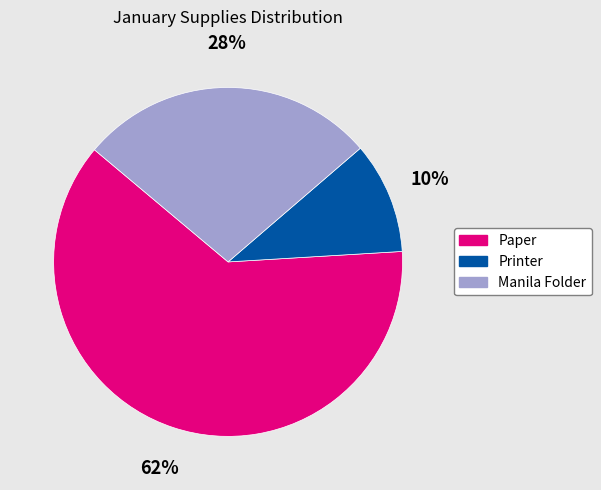

Which category has the smallest portion of the pie?

Printer